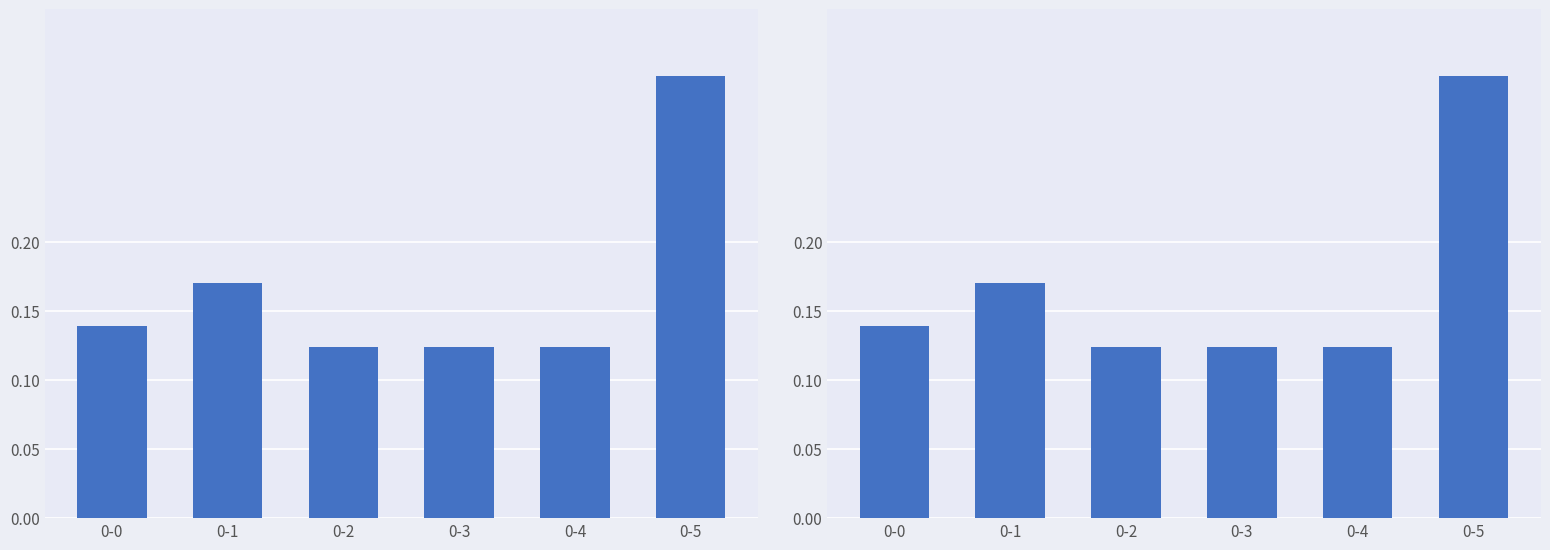

What is the sum of all values?

1.0